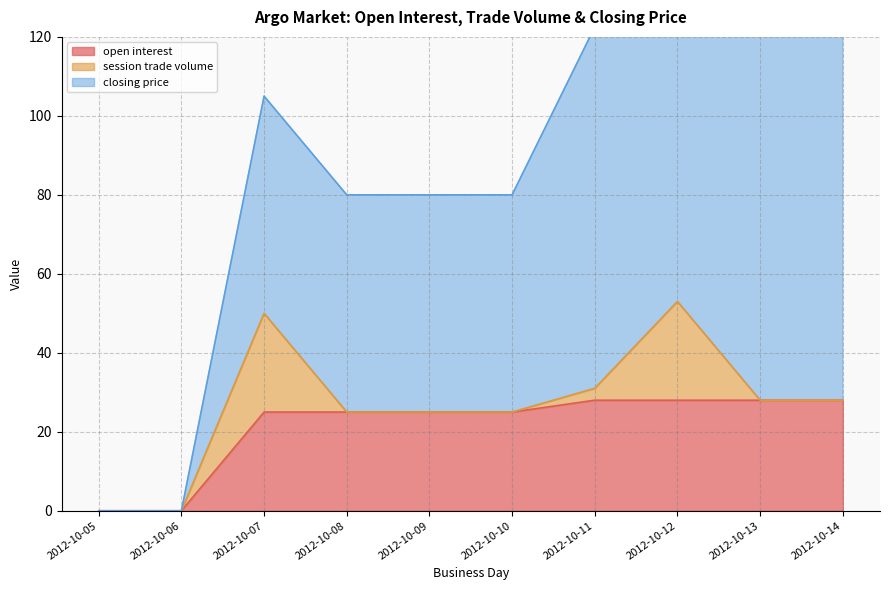

Where does the open interest series first go above 25?

2012-10-11